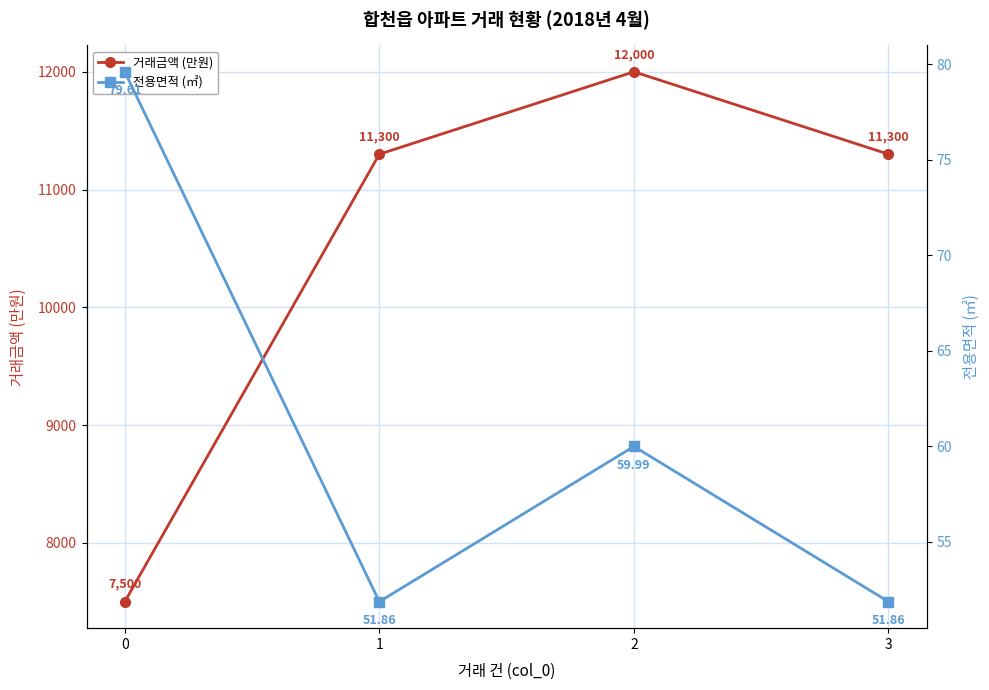

True or false: 전용면적 (㎡) and 거래금액 (만원) intersect in this chart.

False